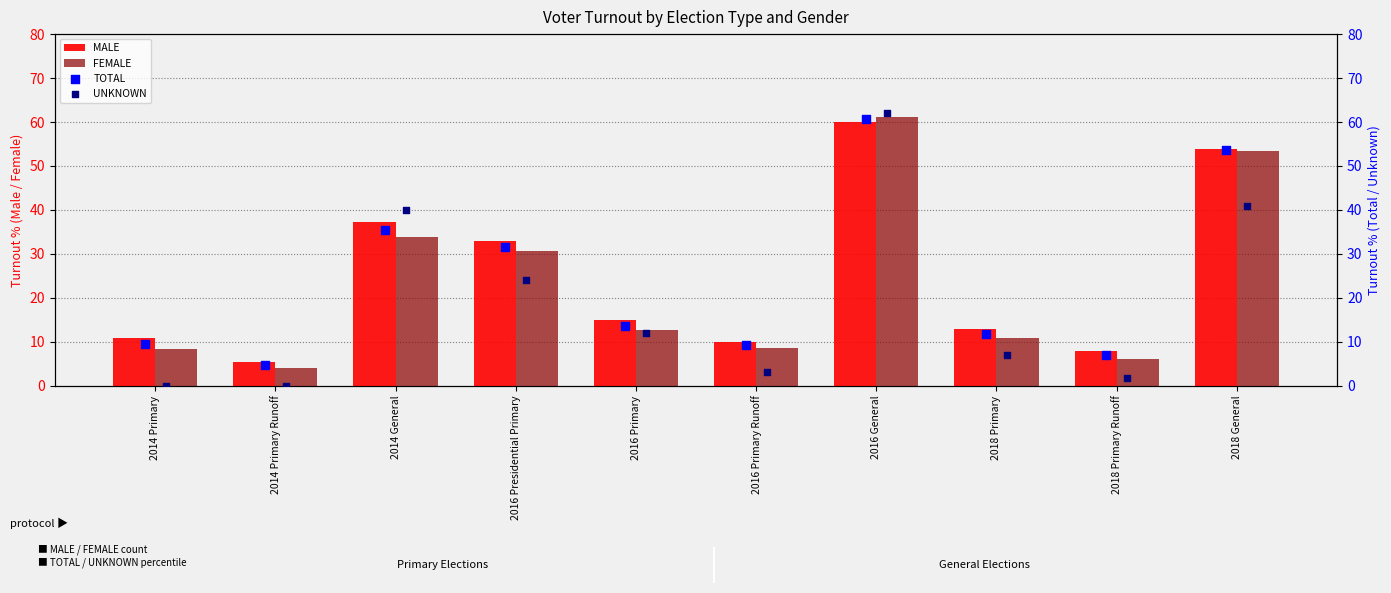

What is the lowest value of the MALE series?

5.5